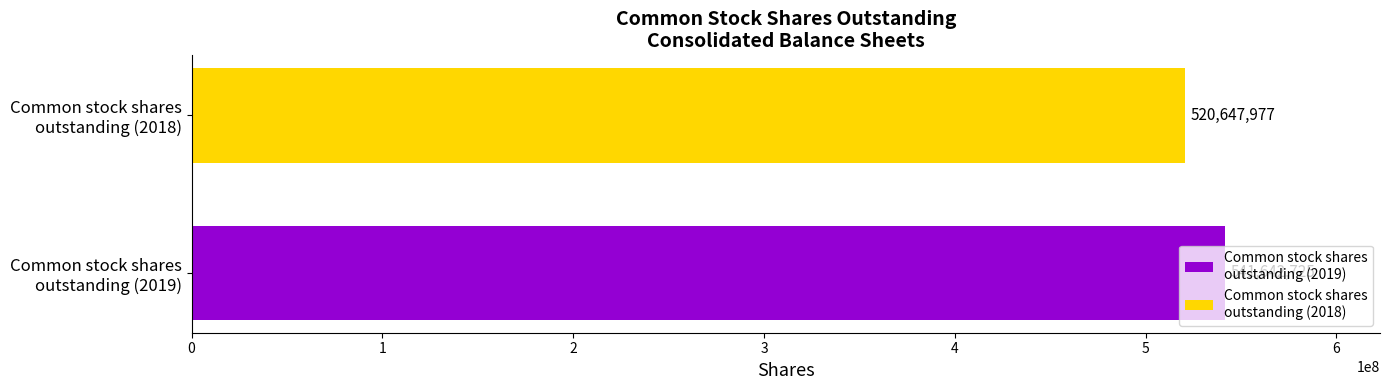

What is the minimum value shown in the chart?

520647977